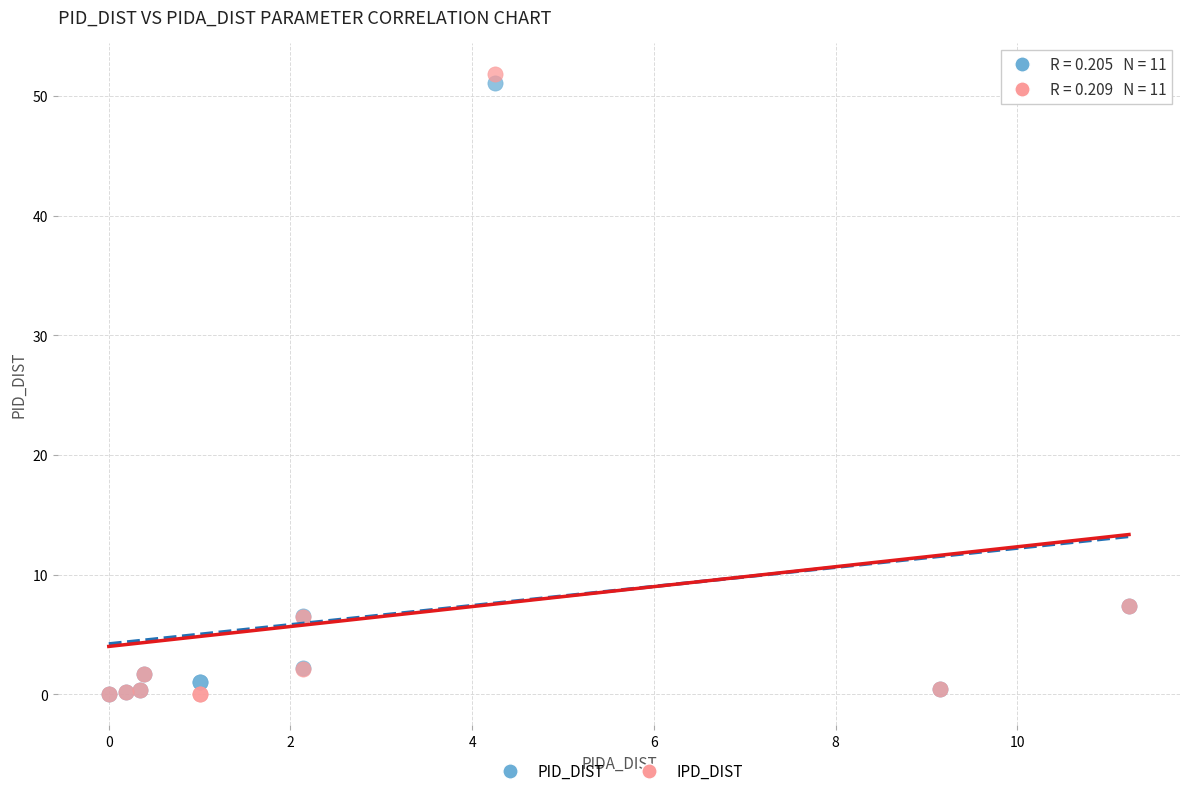

Which series has the largest Y range (max minus min)?

IPD_DIST